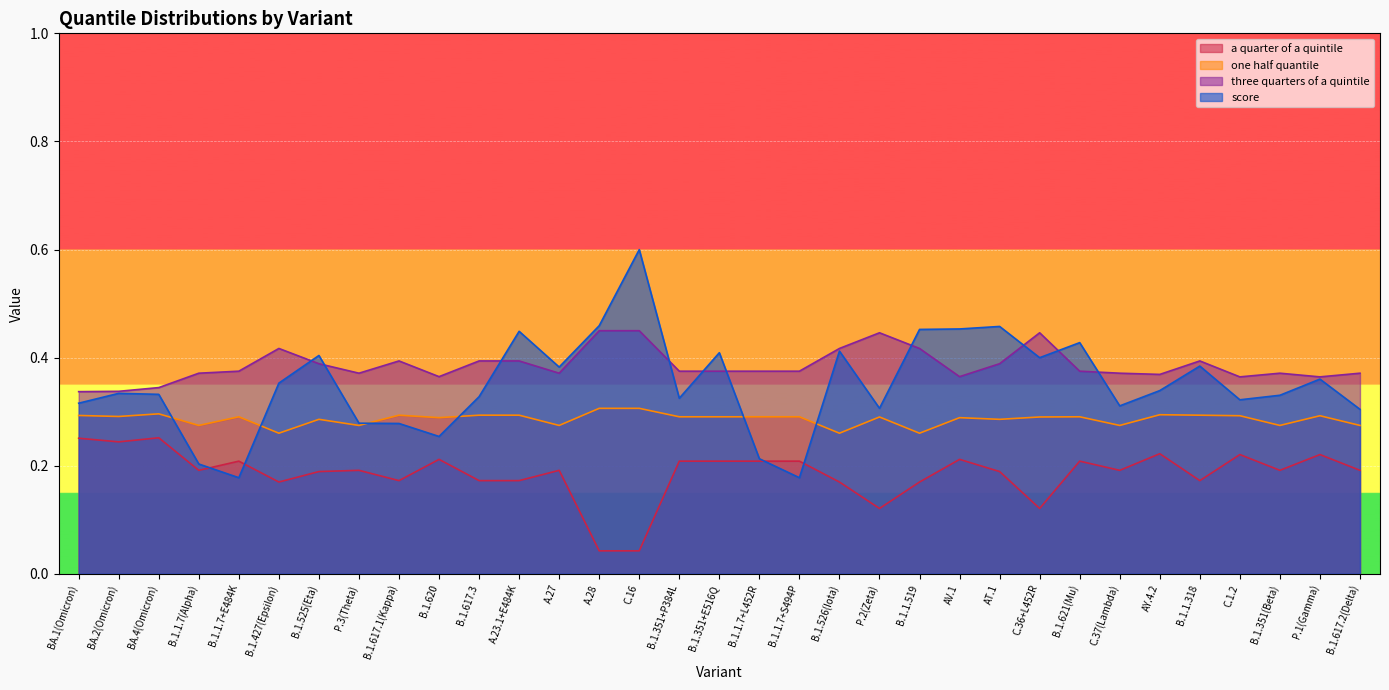

True or false: a quarter of a quintile has a value of 0.2 at B.1.1.519.

True